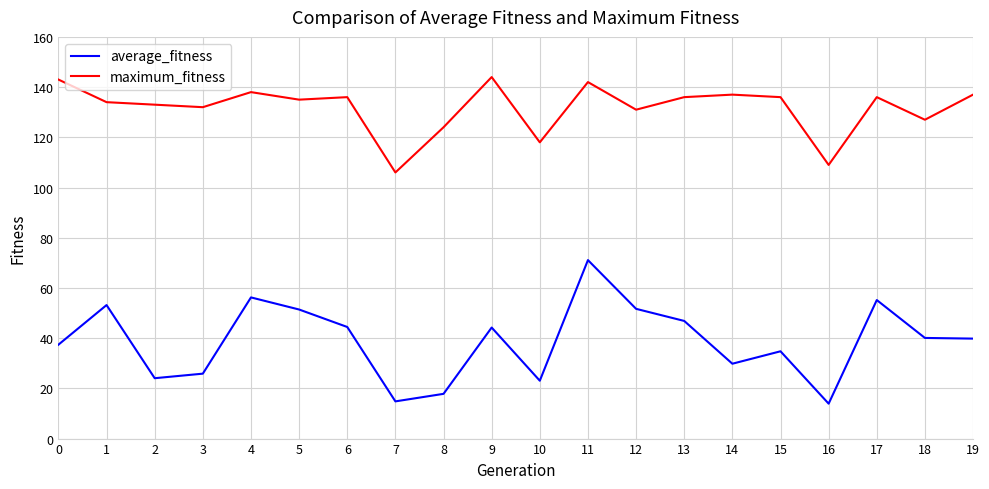

At 18, list the series in order from smallest to largest.

average_fitness, maximum_fitness